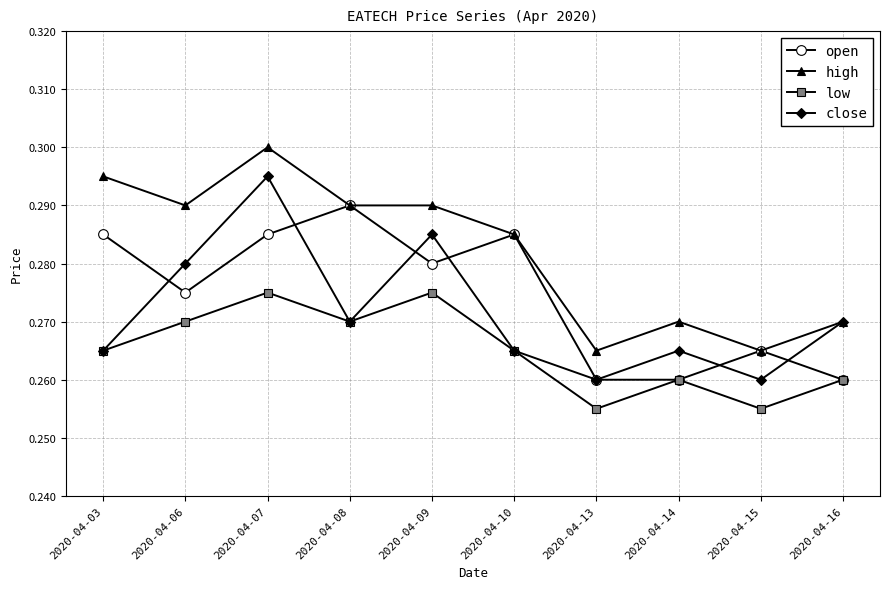

Count the high values in the range 0 to 1.

10